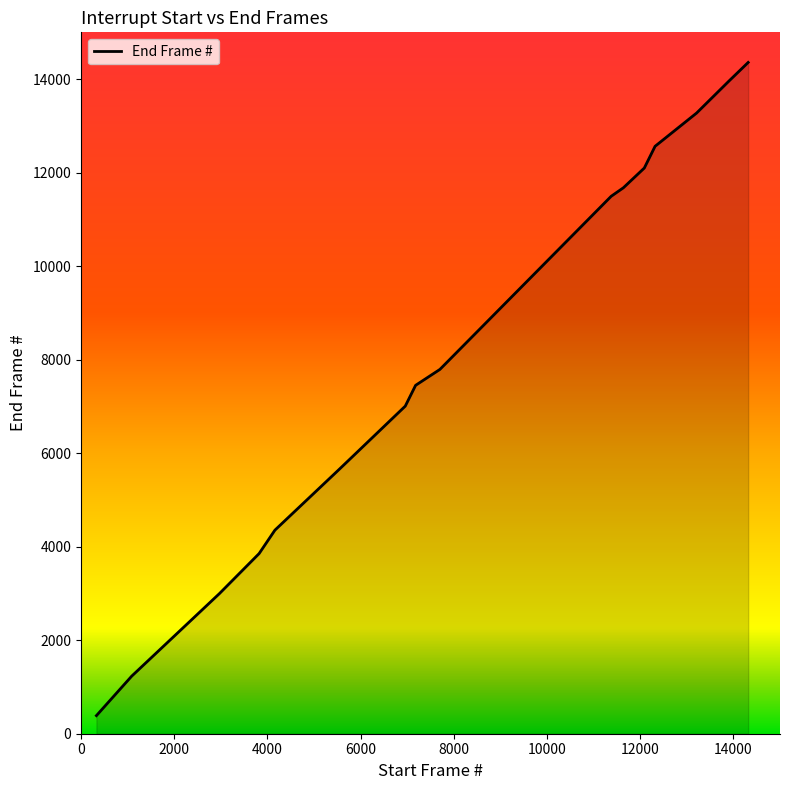

What is the average value?

8134